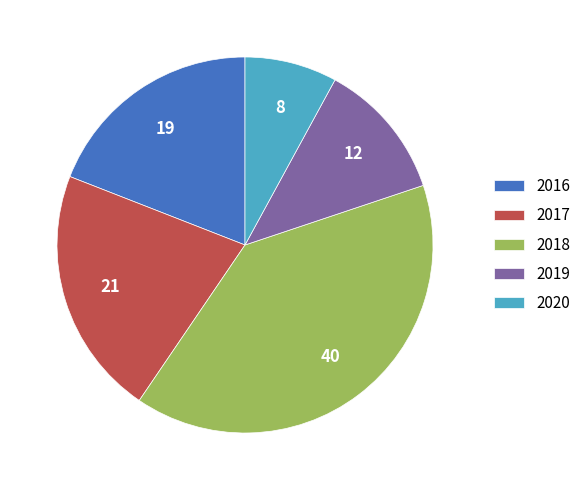

Which category has the biggest portion of the pie?

2018